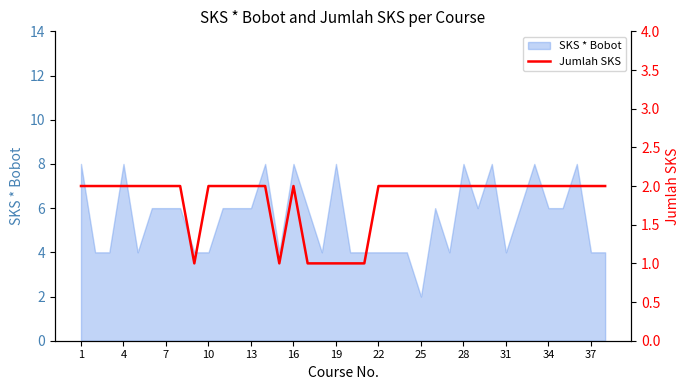

True or false: SKS * Bobot has a value of 6 at 22.

False